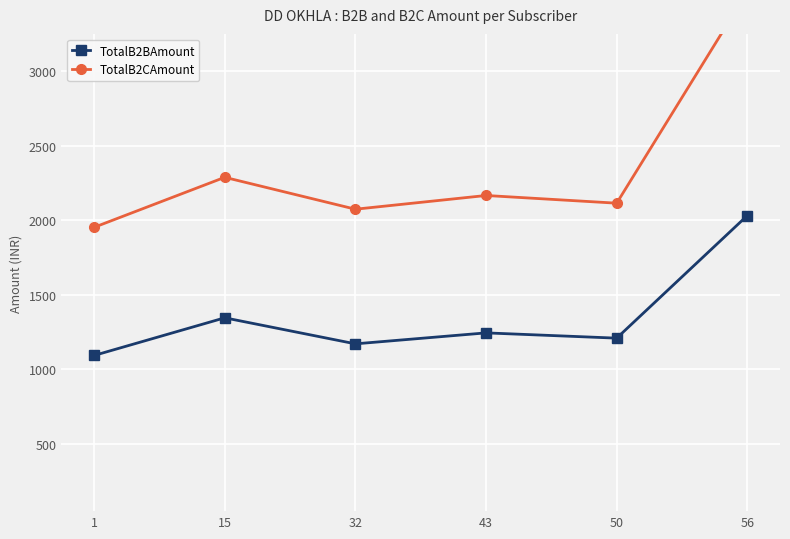

Reading left to right, transcribe all the data shown in this chart.

TotalB2BAmount: 1093.9	1346.3	1171.7	1245.2	1209.9	2032.1
TotalB2CAmount: 1952.9	2288.3	2074.4	2166.5	2114.9	3532.9